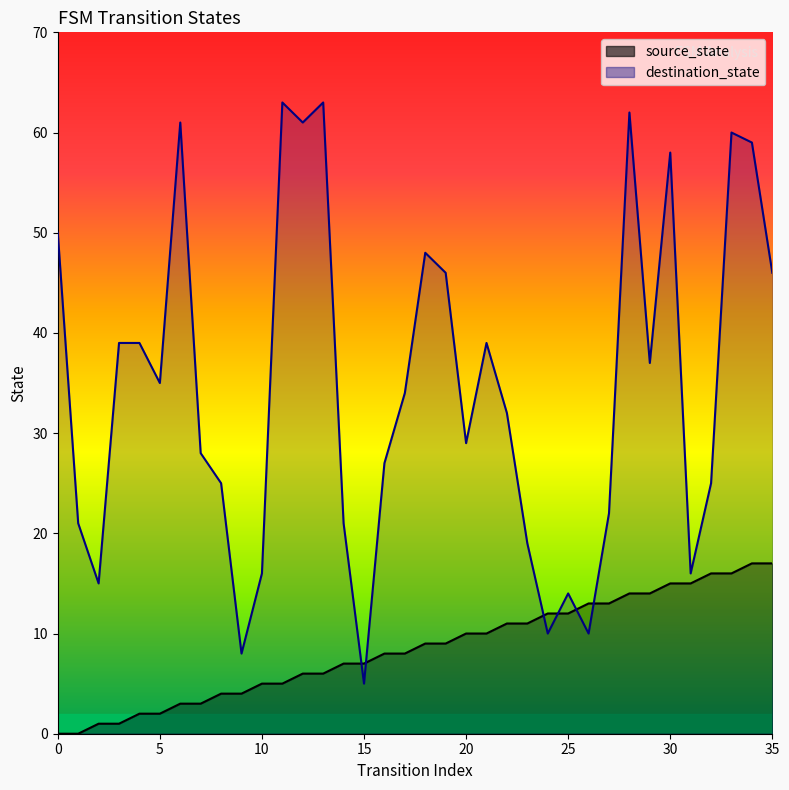

Which series has the largest total across all categories?

destination_state